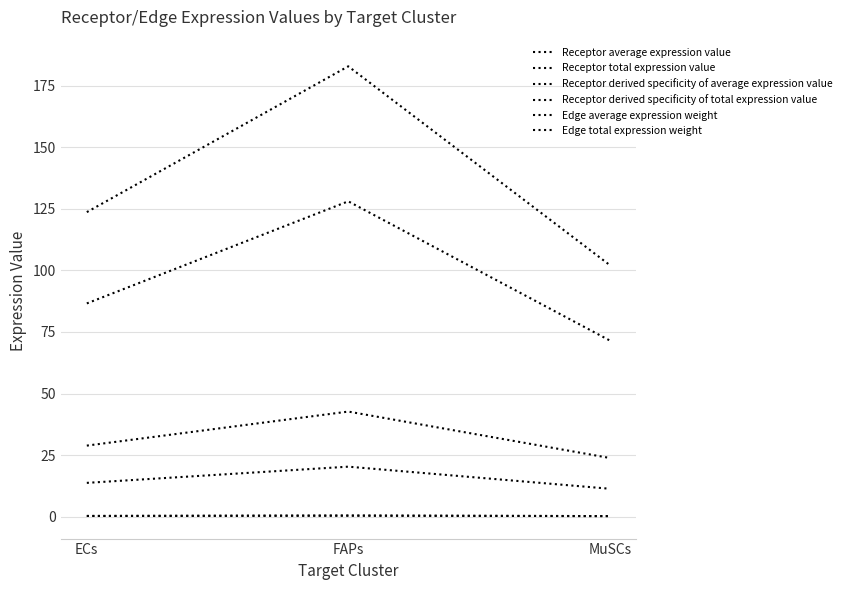

Does the chart display data point markers on the line(s)?

No